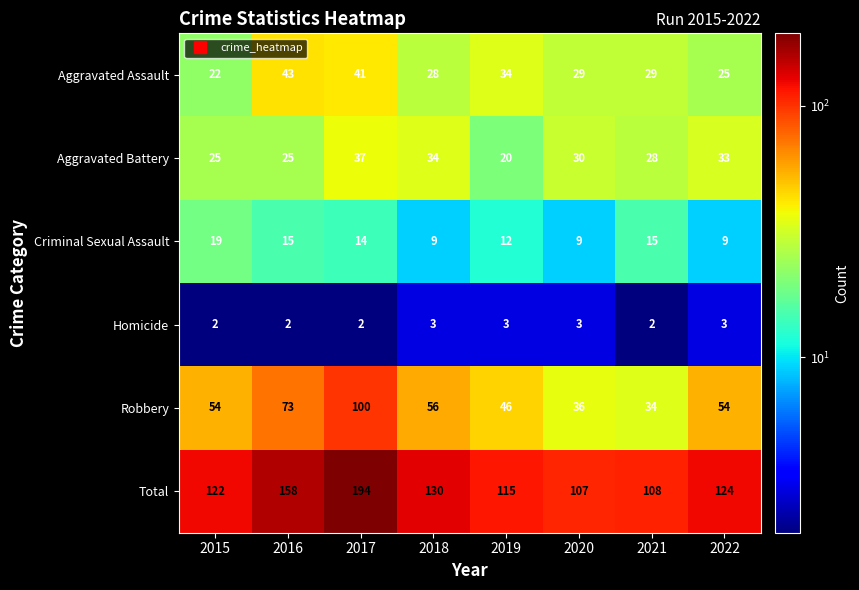

Which series changed the most between 2015 and 2022?

Criminal Sexual Assault